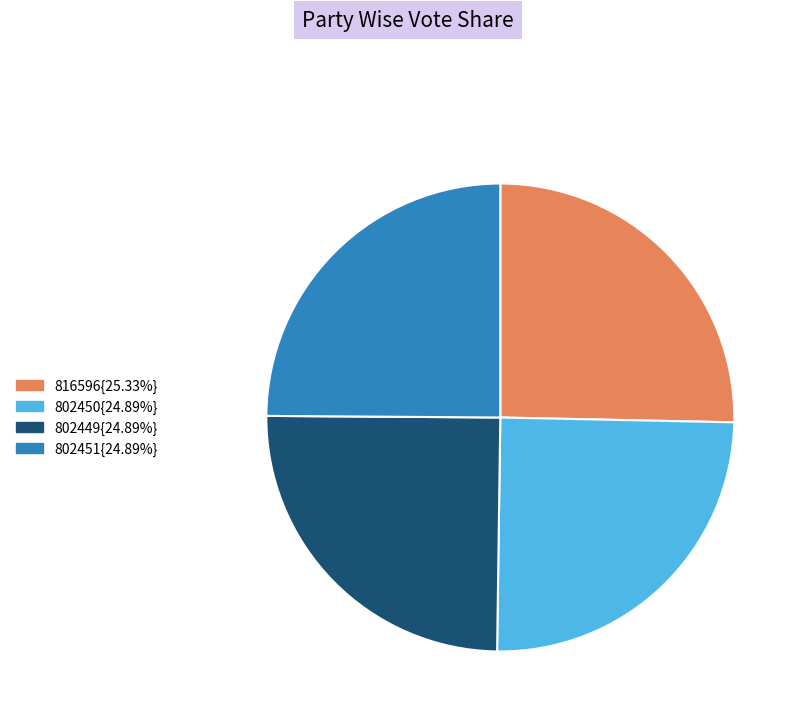

Combined, do 802450{24.89%} and 802449{24.89%} account for over 50%?

No